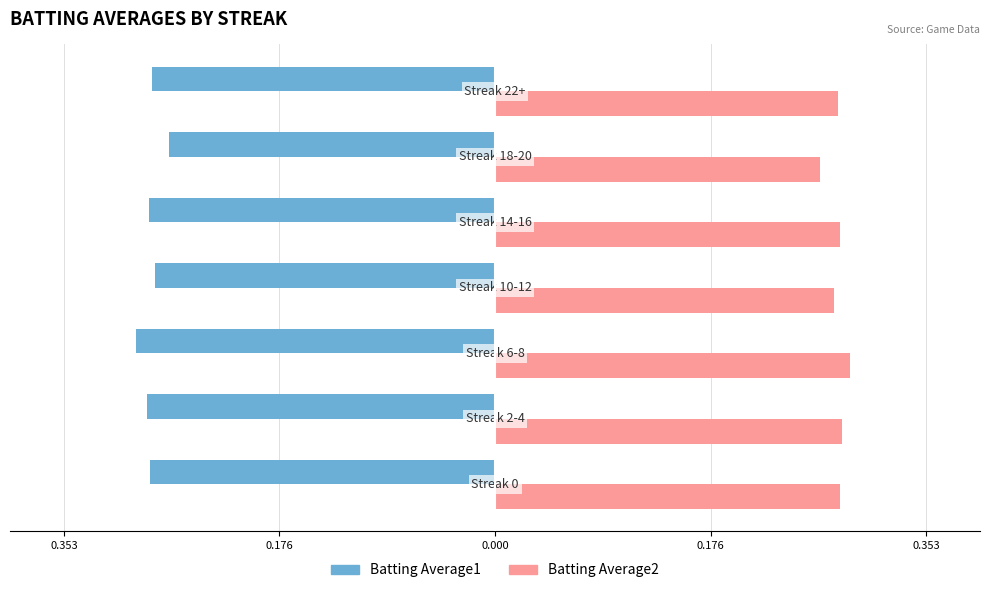

List the series in order of their overall mean, lowest first.

Batting Average1, Batting Average2